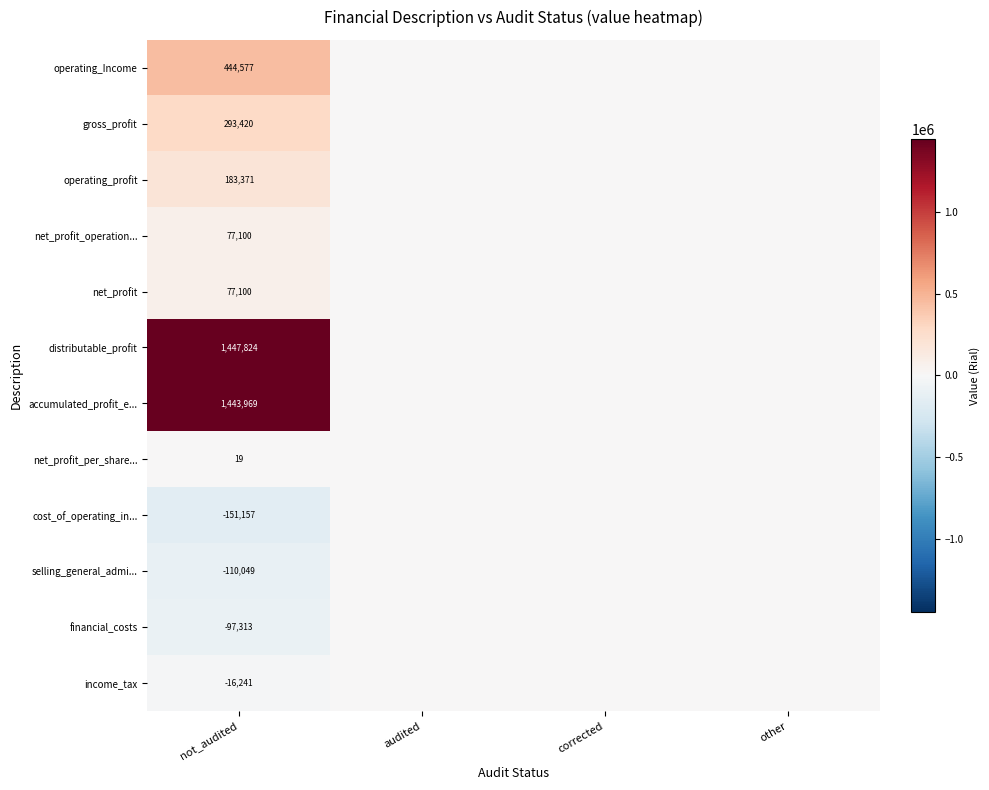

Between other and corrected, which is larger?

other